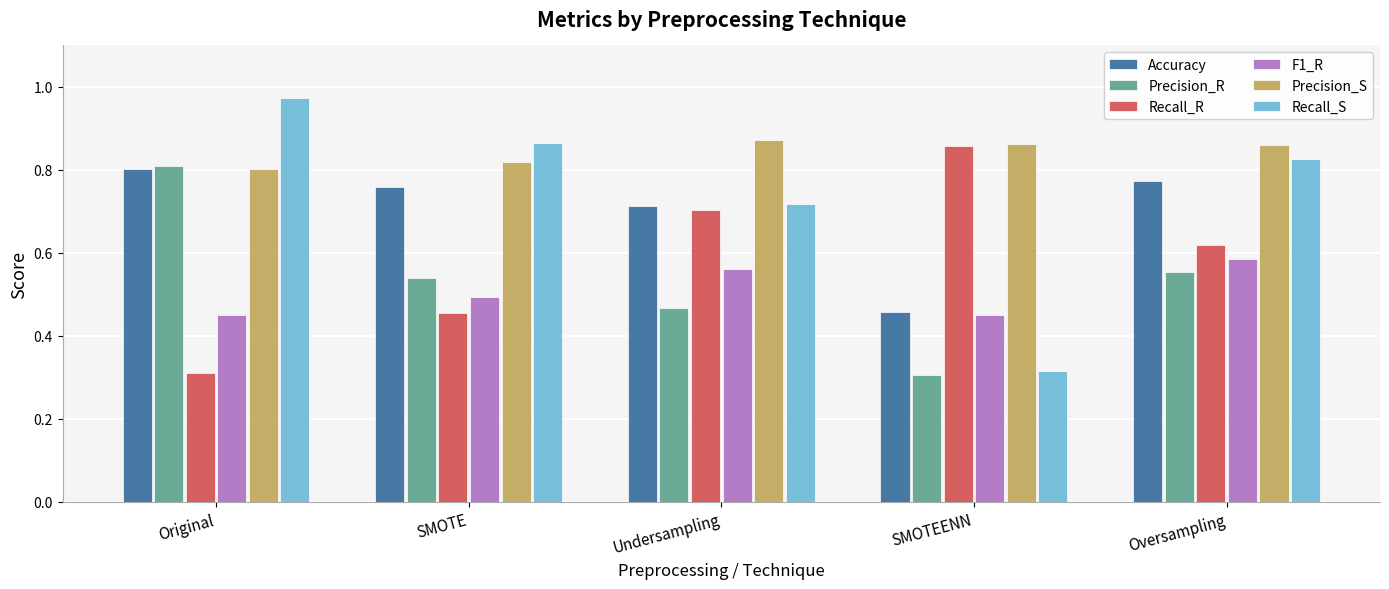

Is the value of Recall_R at Original greater than the value of Precision_R at SMOTE?

No